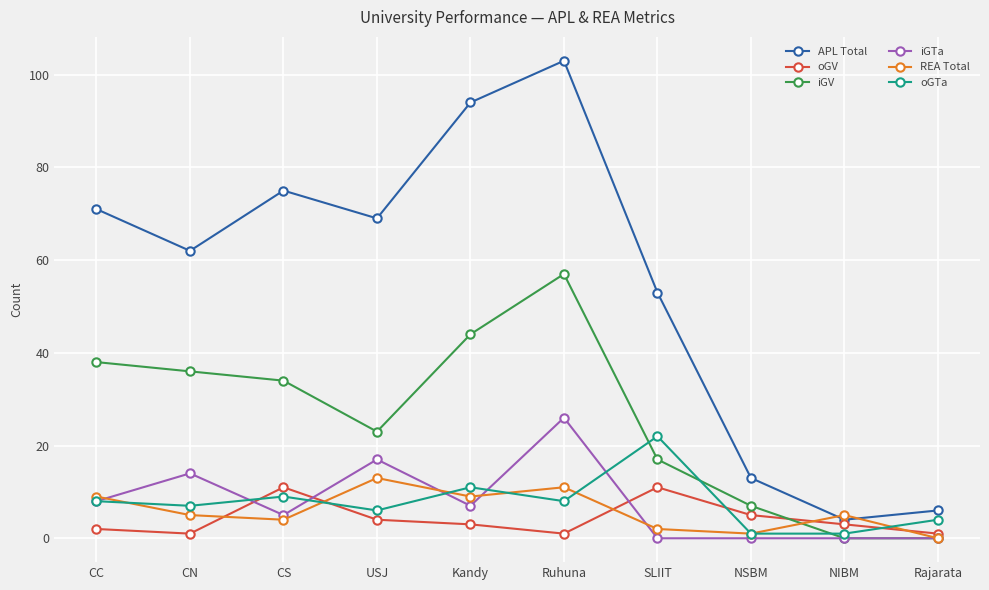

What value does the REA Total series have at CC, to the nearest 5?

10